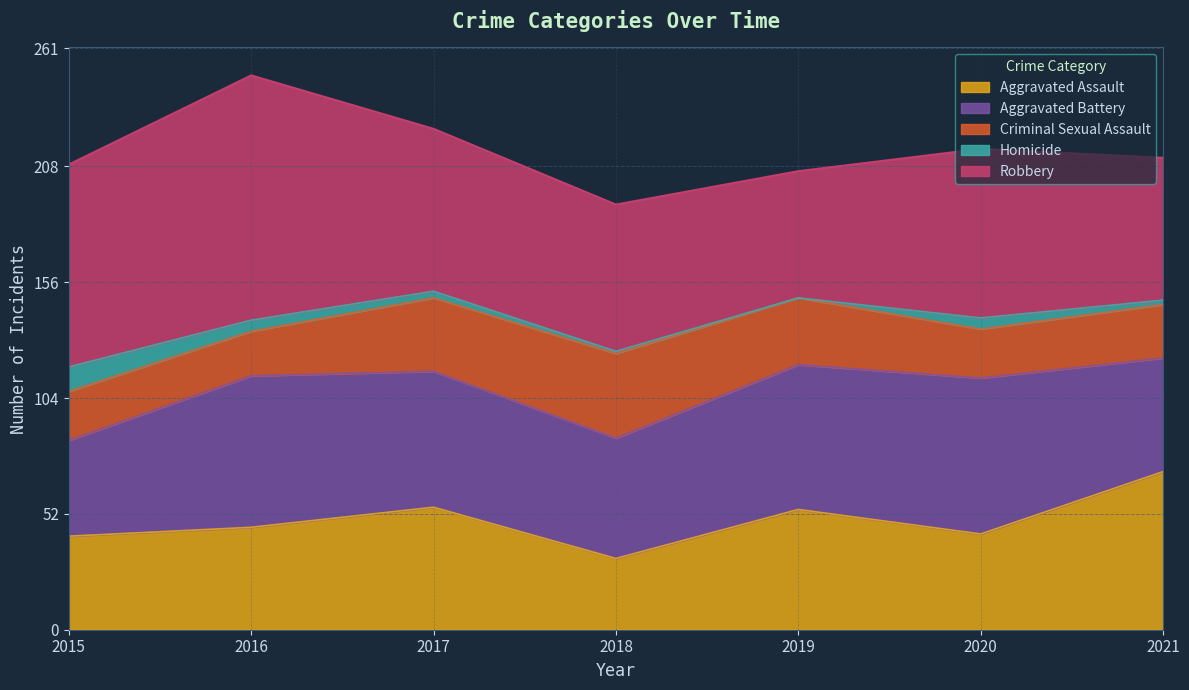

At 2015, list the series in order from largest to smallest.

Robbery, Aggravated Battery, Aggravated Assault, Criminal Sexual Assault, Homicide